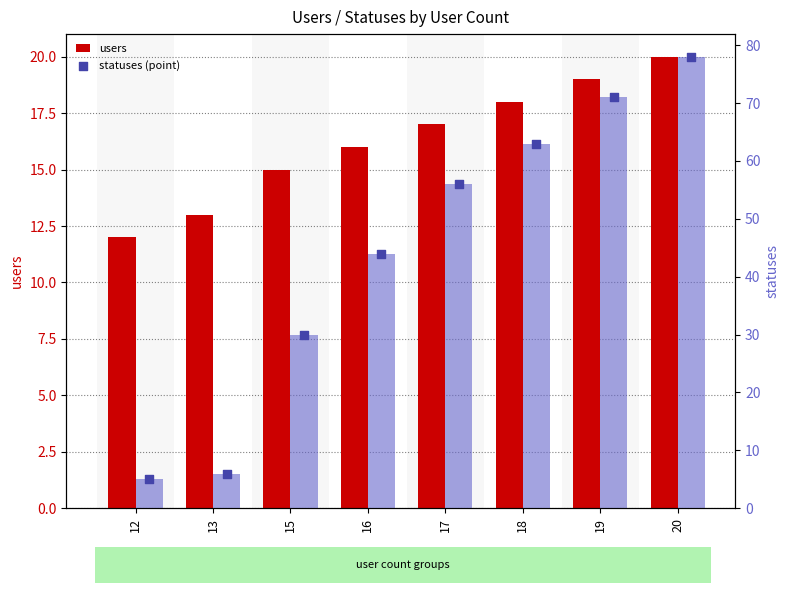

Which series reaches the maximum Y coordinate?

statuses